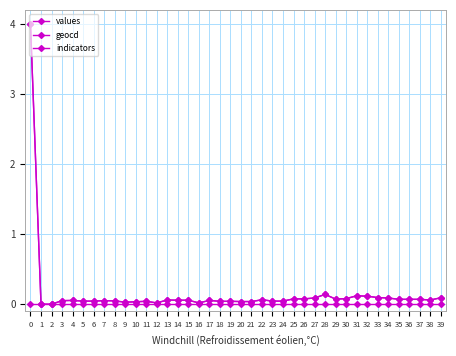

Is this an area chart (filled region under the line)?

No